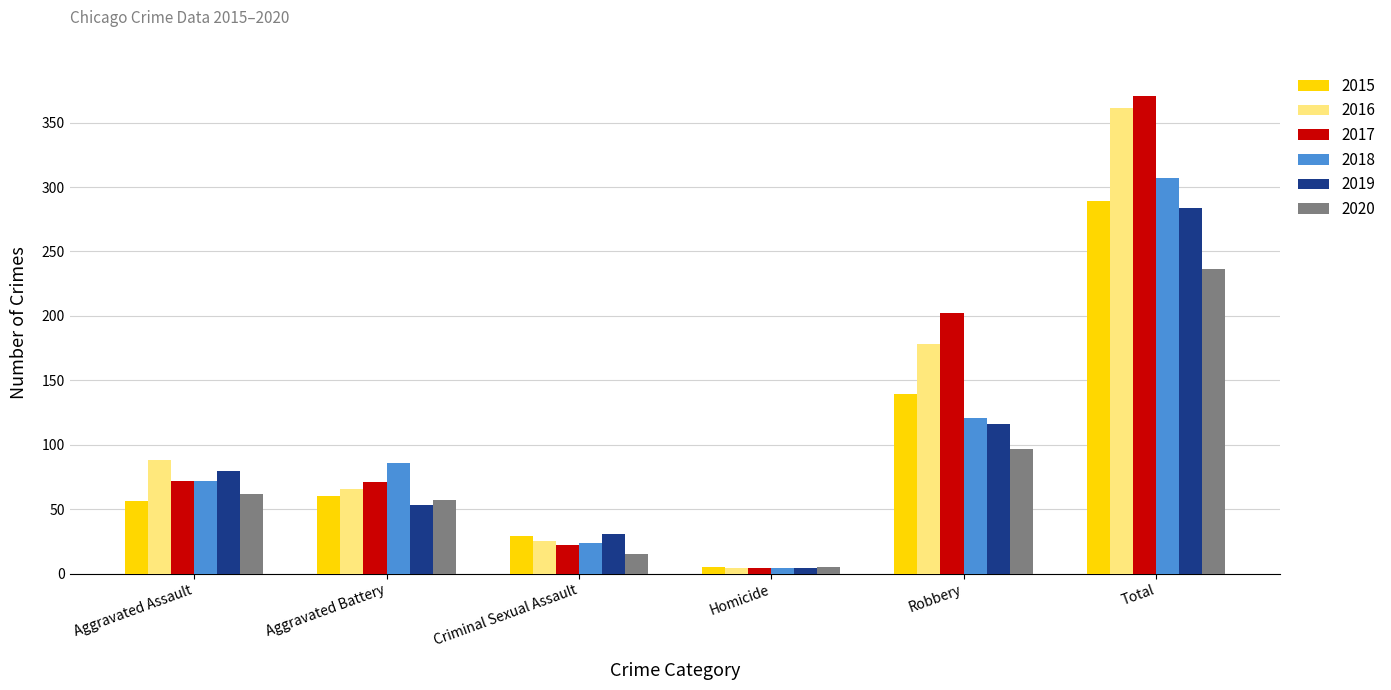

What are all the series names shown in the legend?

2015, 2016, 2017, 2018, 2019, 2020